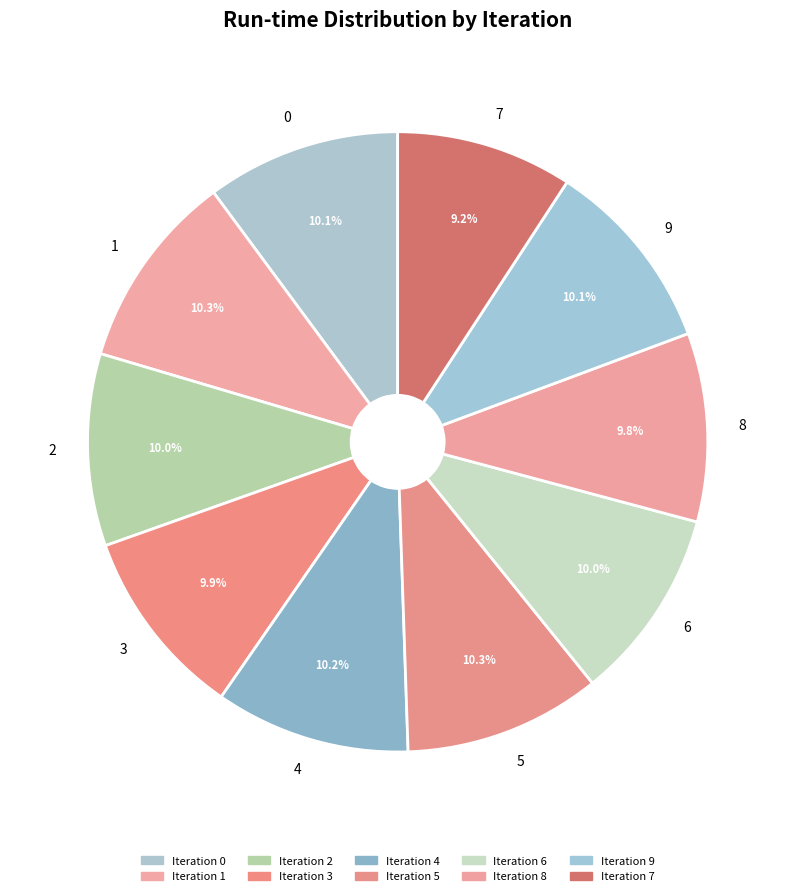

Approximately how many times larger is the value at 0 compared to 4?

1.0